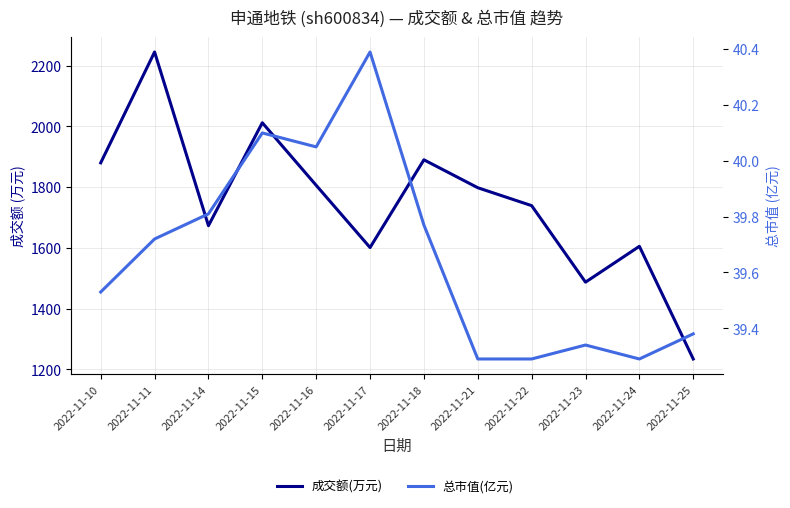

Is this an area chart (filled region under the line)?

No